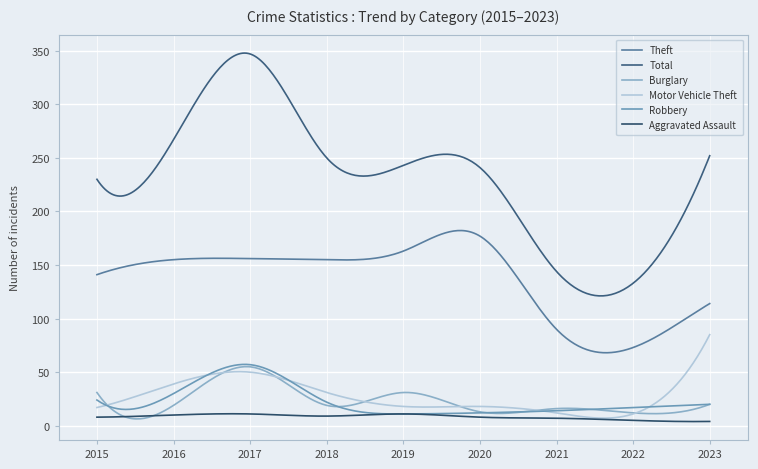

At which label does Robbery reach its peak?

2017